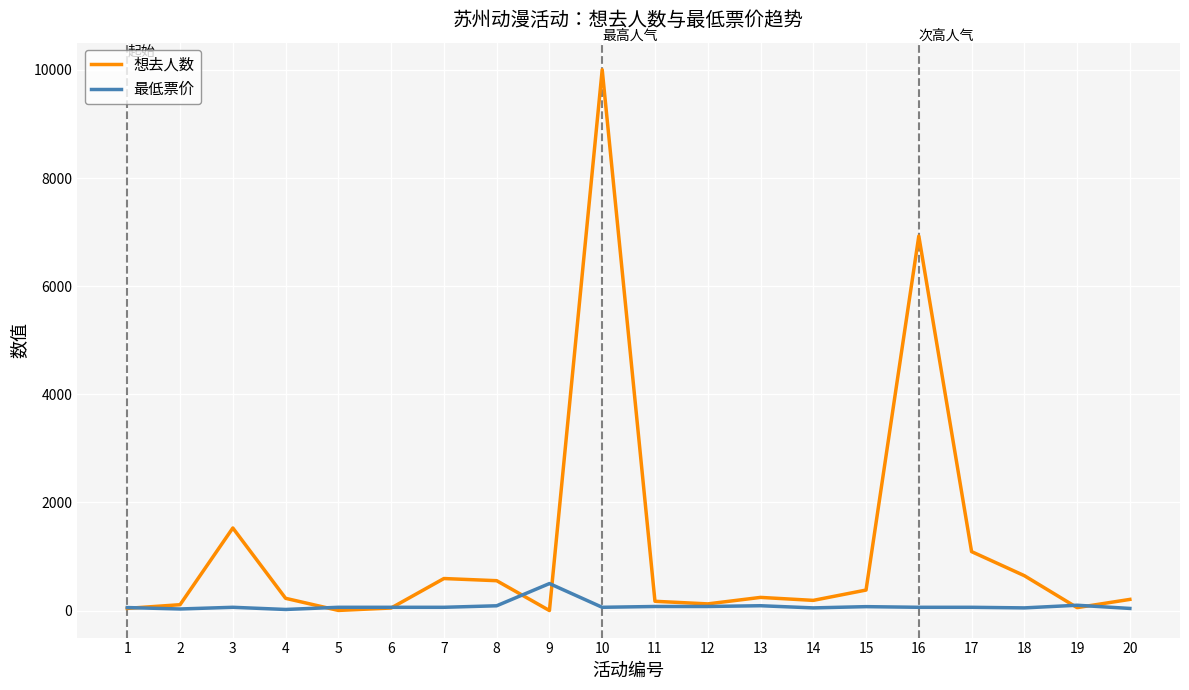

The value of 想去人数 at 3 is 1527. True or false?

True